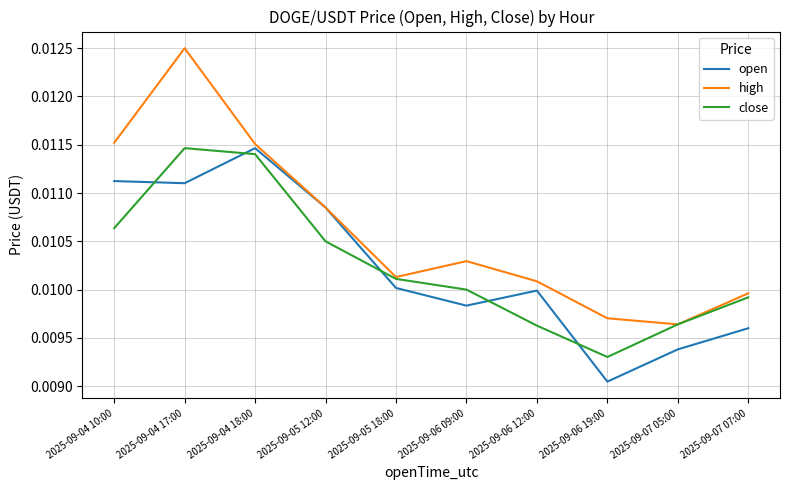

After their last crossing, which series has the higher values: close or open?

close